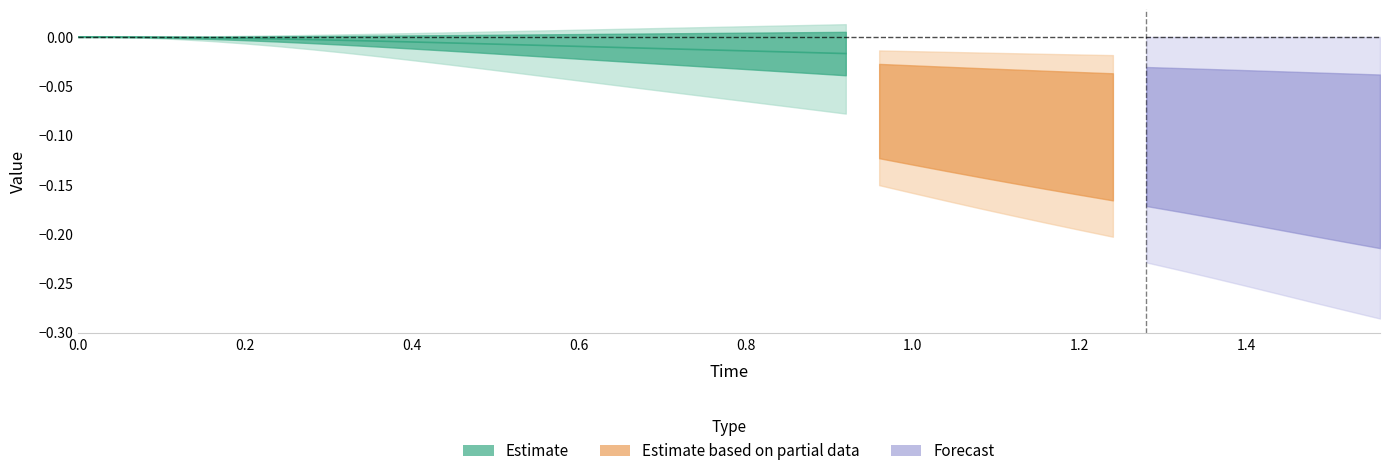

Is it true that y equals 0.0 at 9?

False